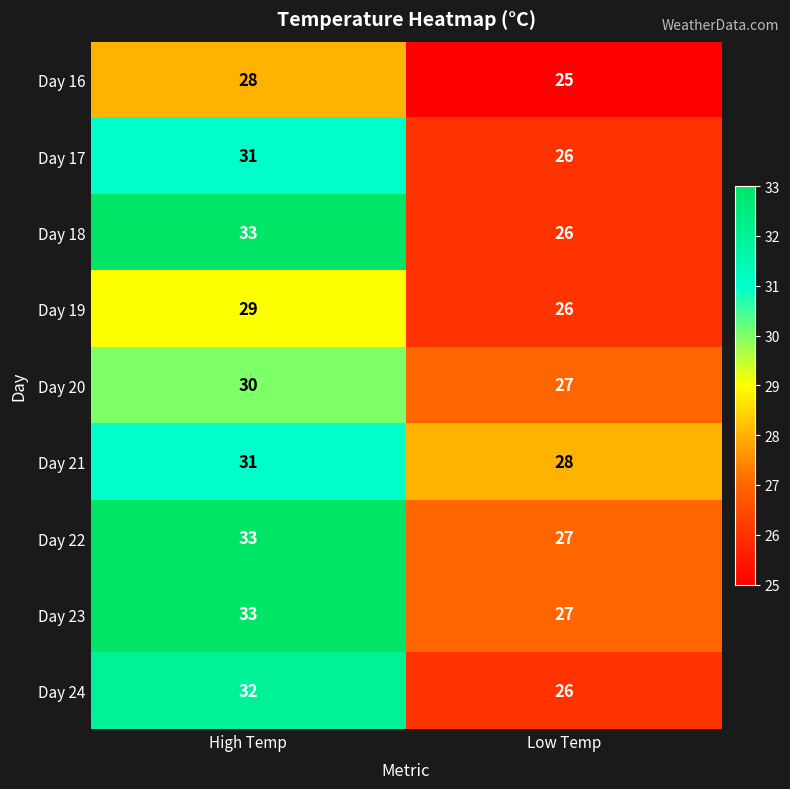

What is the difference between the highest and lowest values at High Temp?

5